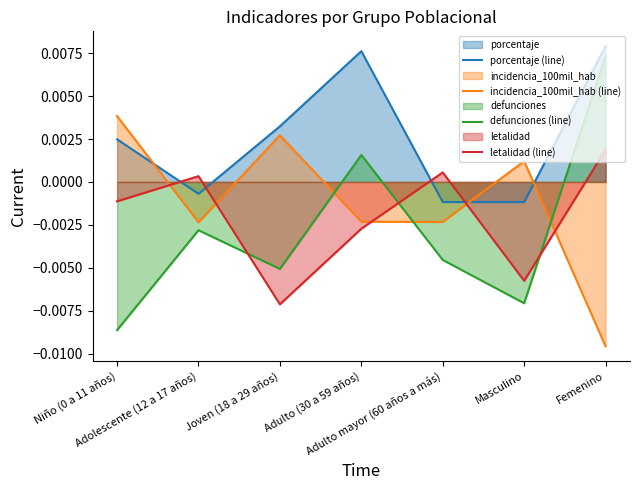

At Joven (18 a 29 años), list the series in order from smallest to largest.

letalidad (line), defunciones (line), incidencia_100mil_hab (line), porcentaje (line)